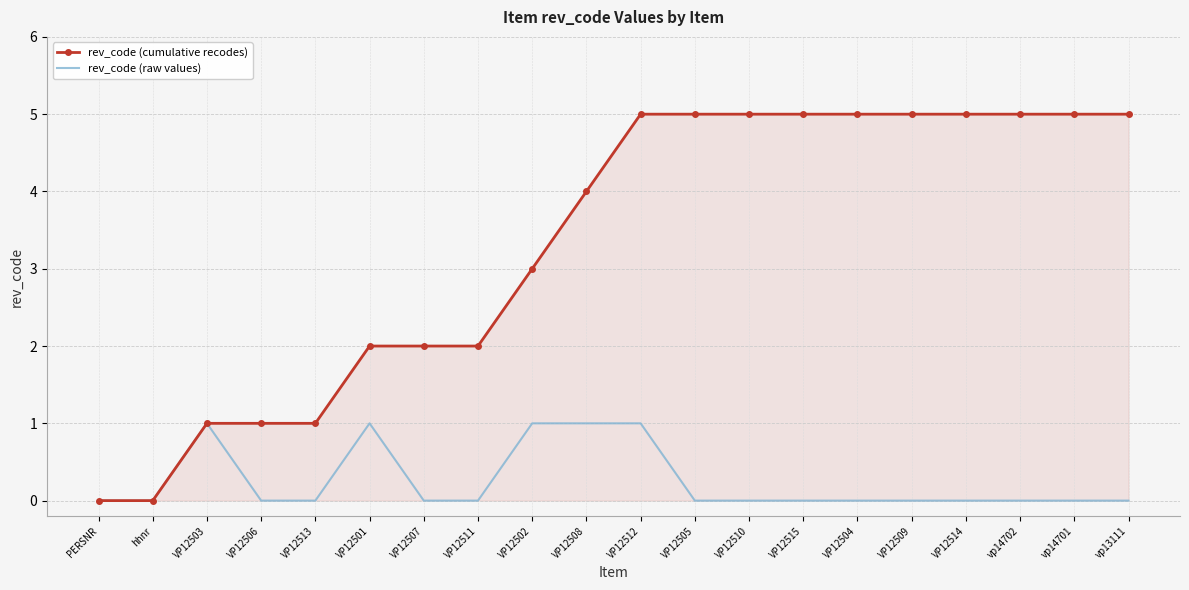

What position from the left is VP12510?

13